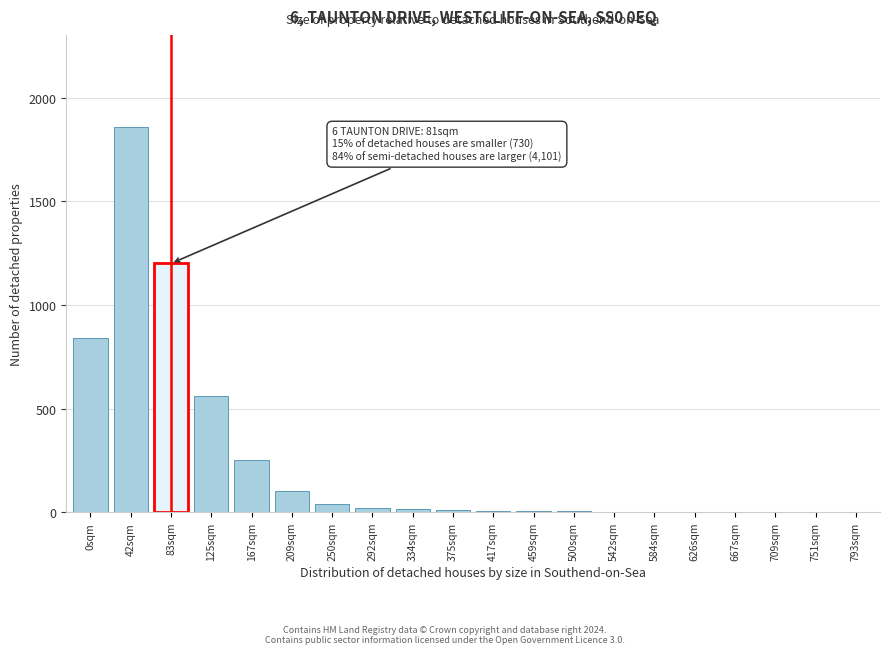

Approximately how many times larger is the value at 42sqm compared to 167sqm?

7.4